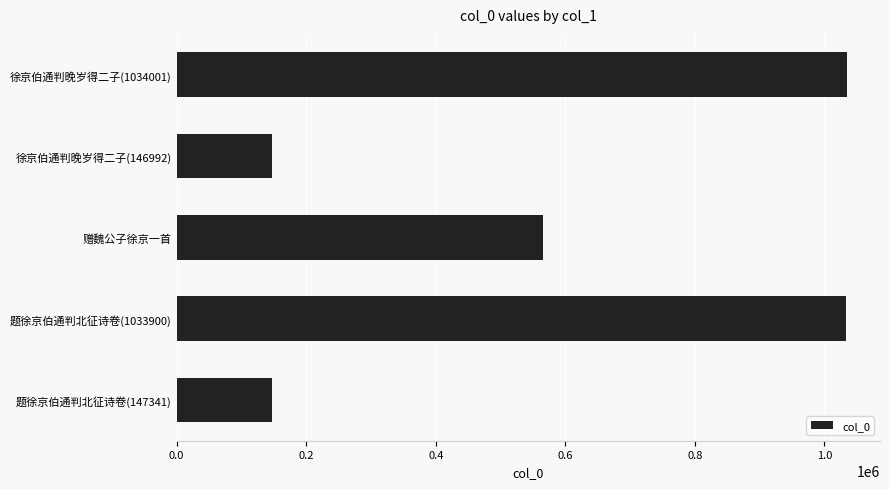

The value at 徐京伯通判晚岁得二子(146992) is 146992. True or false?

True